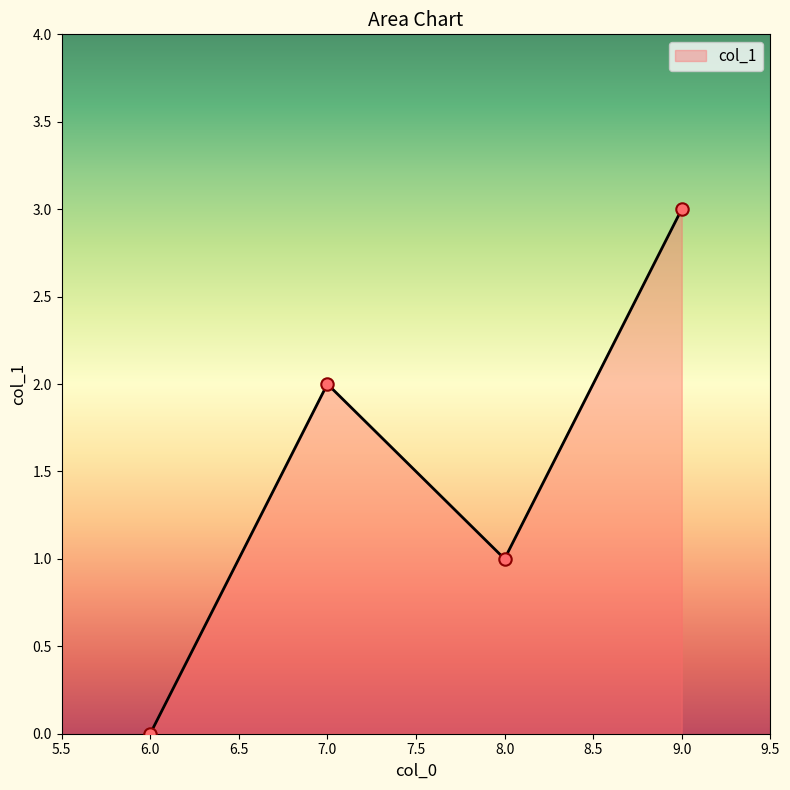

What is the ratio of the value at 8.0 to the value at 9.0?

0.3